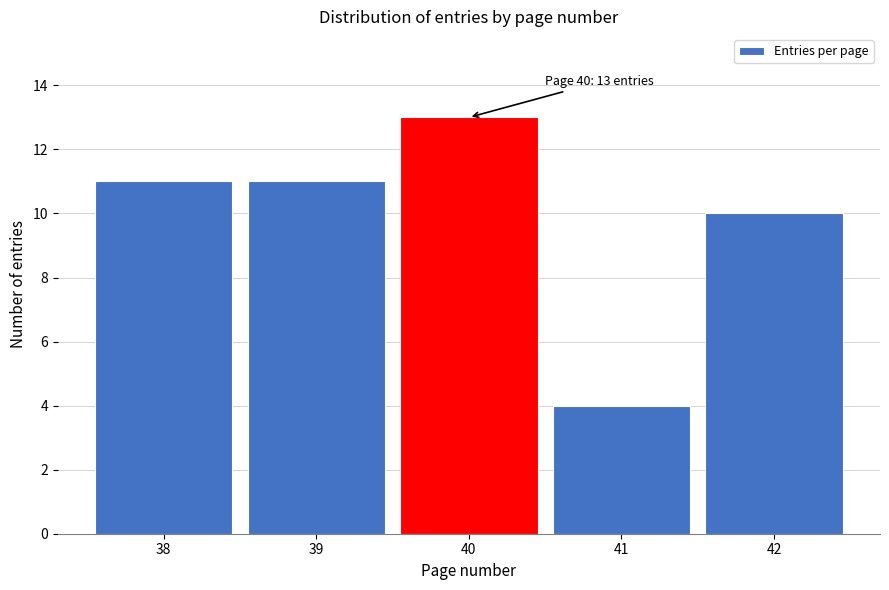

Reading right to left, extract all data points from this chart.

42=10	41=4	40=13	39=11	38=11